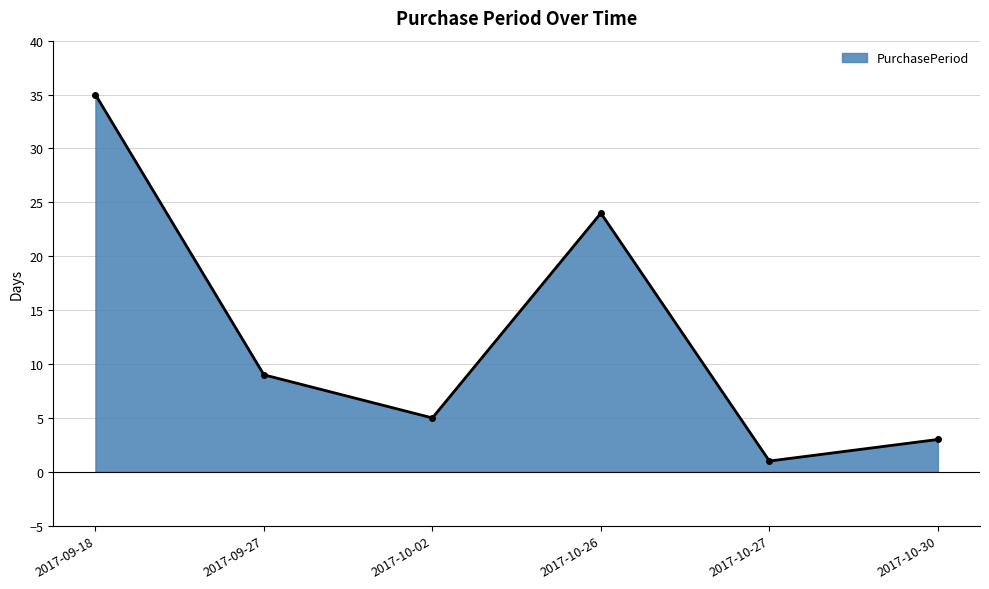

What is the difference between the maximum and minimum values?

34